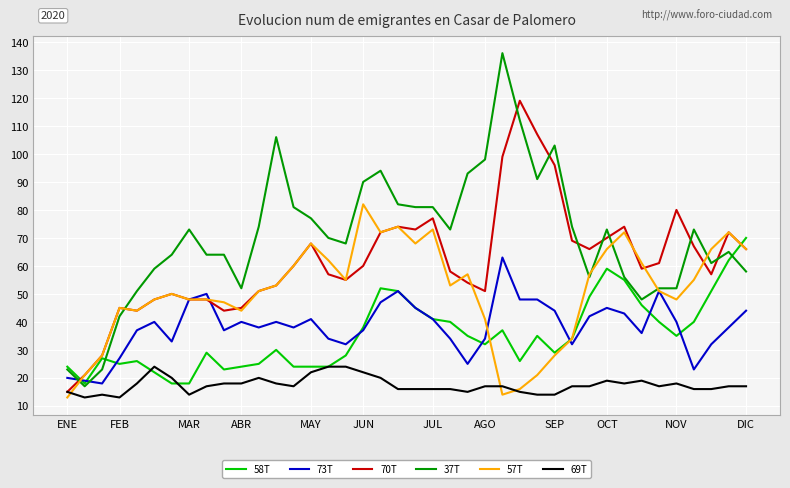

Does the chart have visible grid lines?

Yes